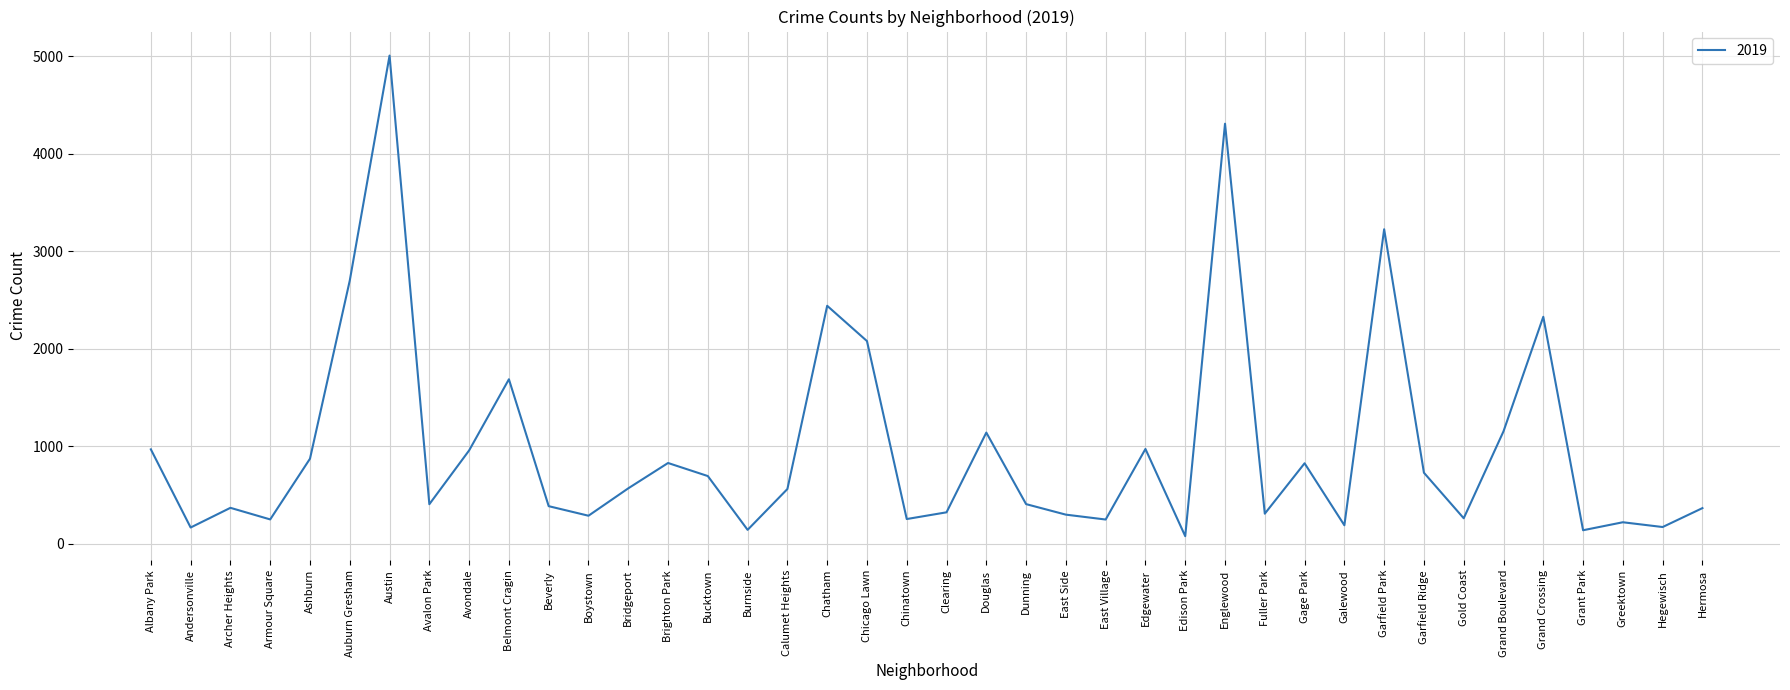

At which label does the data first exceed 561?

Albany Park